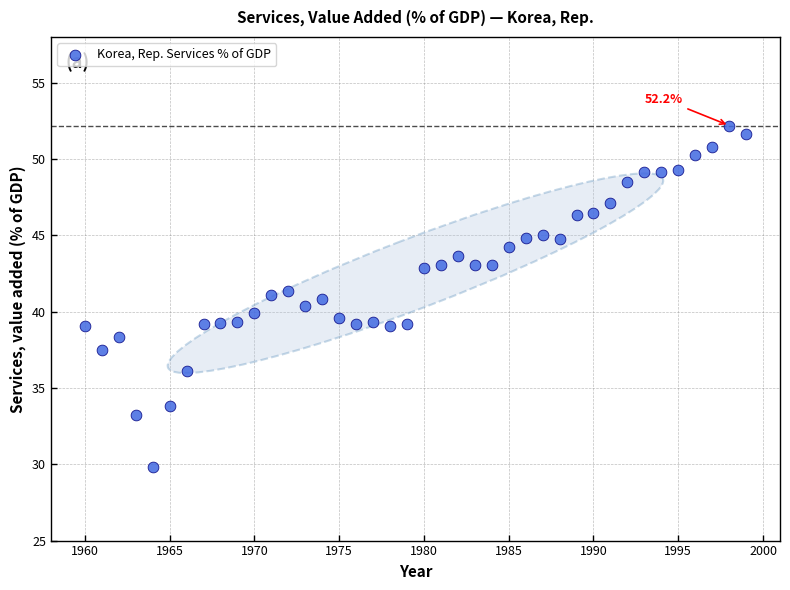

What is the range of Y values (max minus min)?

22.3